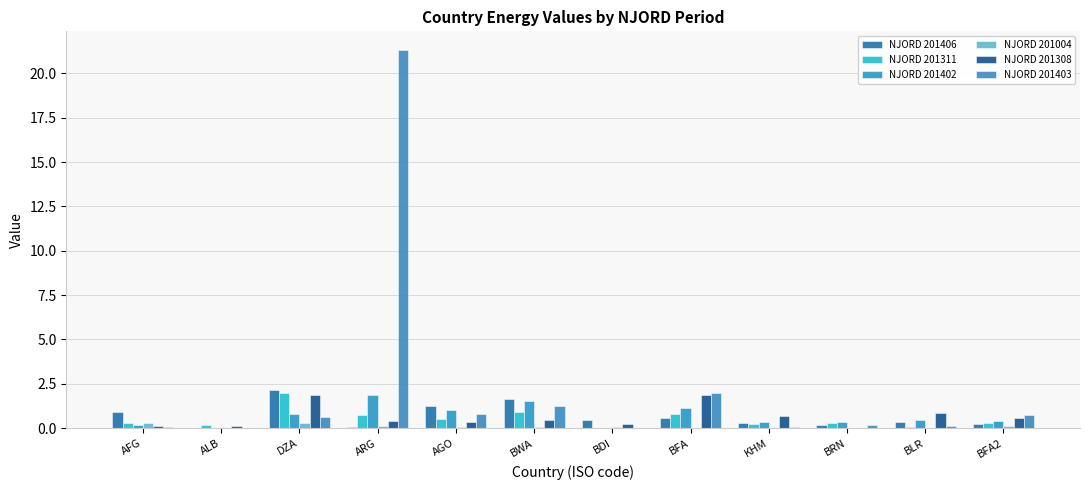

Rank the series at BRN from highest to lowest value.

NJORD 201402, NJORD 201311, NJORD 201406, NJORD 201403, NJORD 201004, NJORD 201308